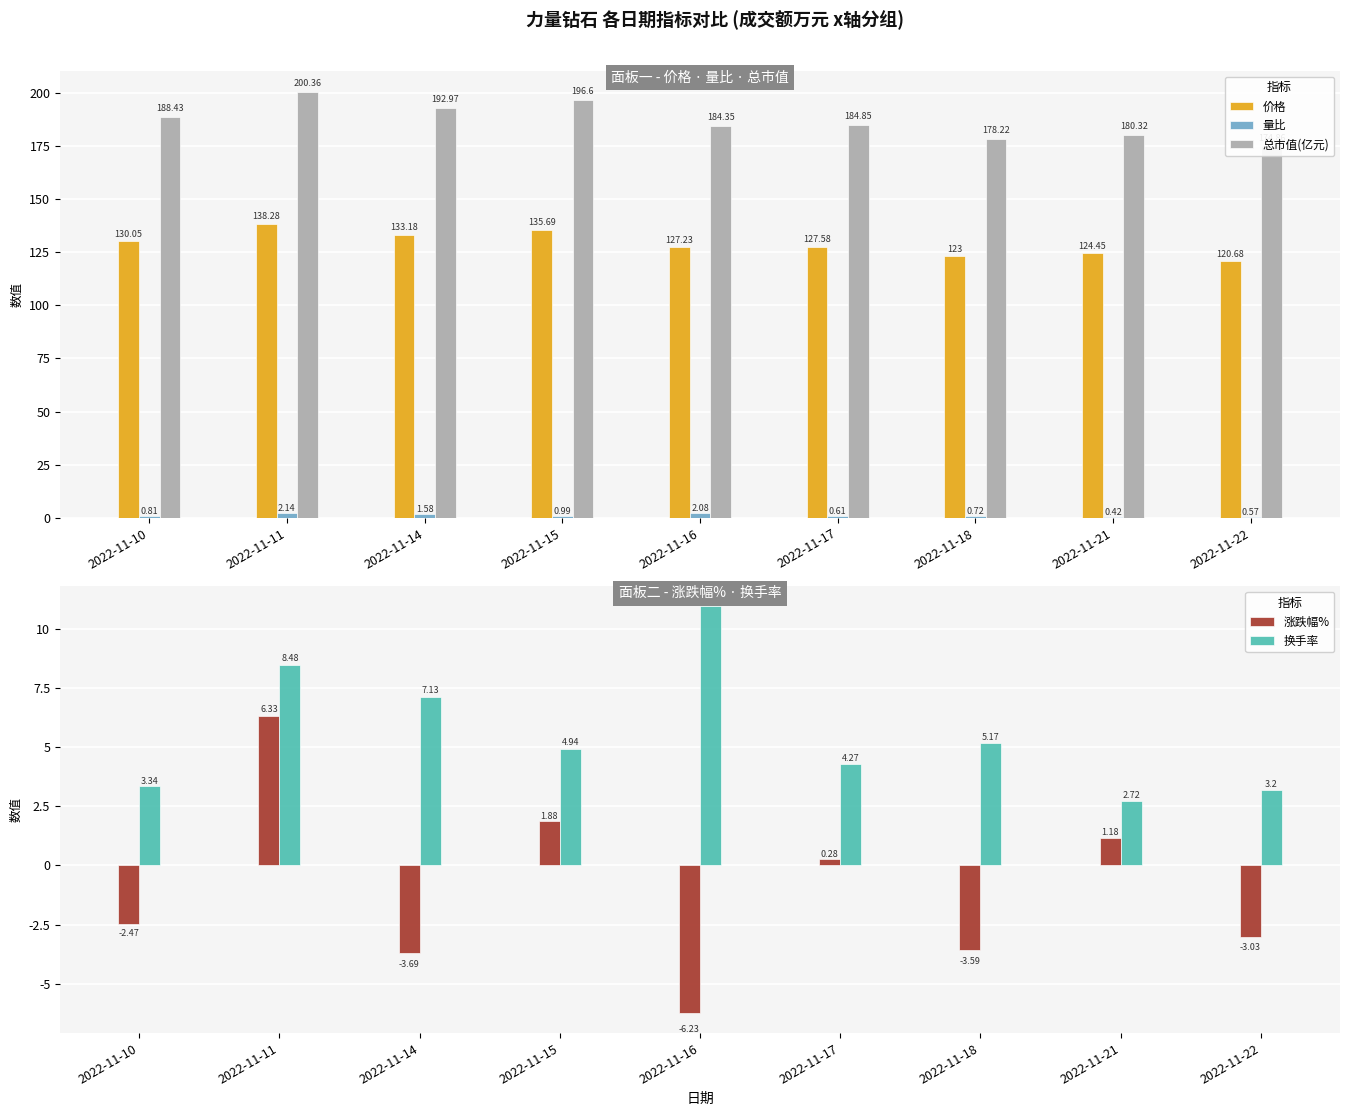

At which label does 价格 reach its minimum?

2022-11-22